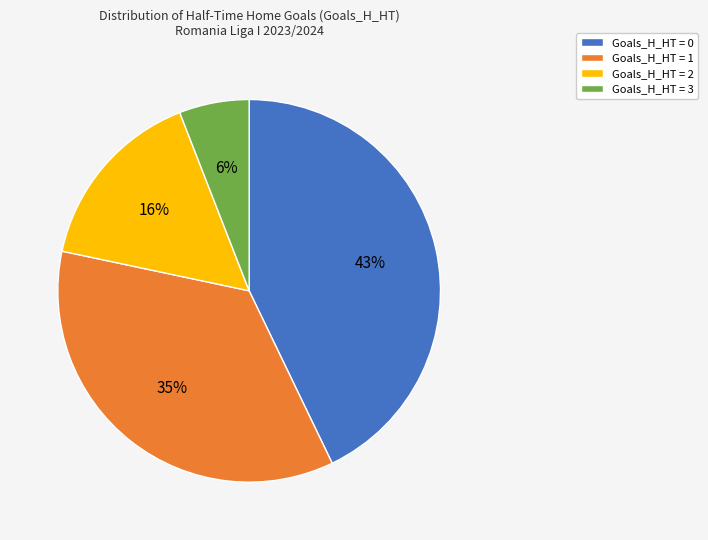

Is the sum of Goals_H_HT = 1 and Goals_H_HT = 0 greater than half?

Yes